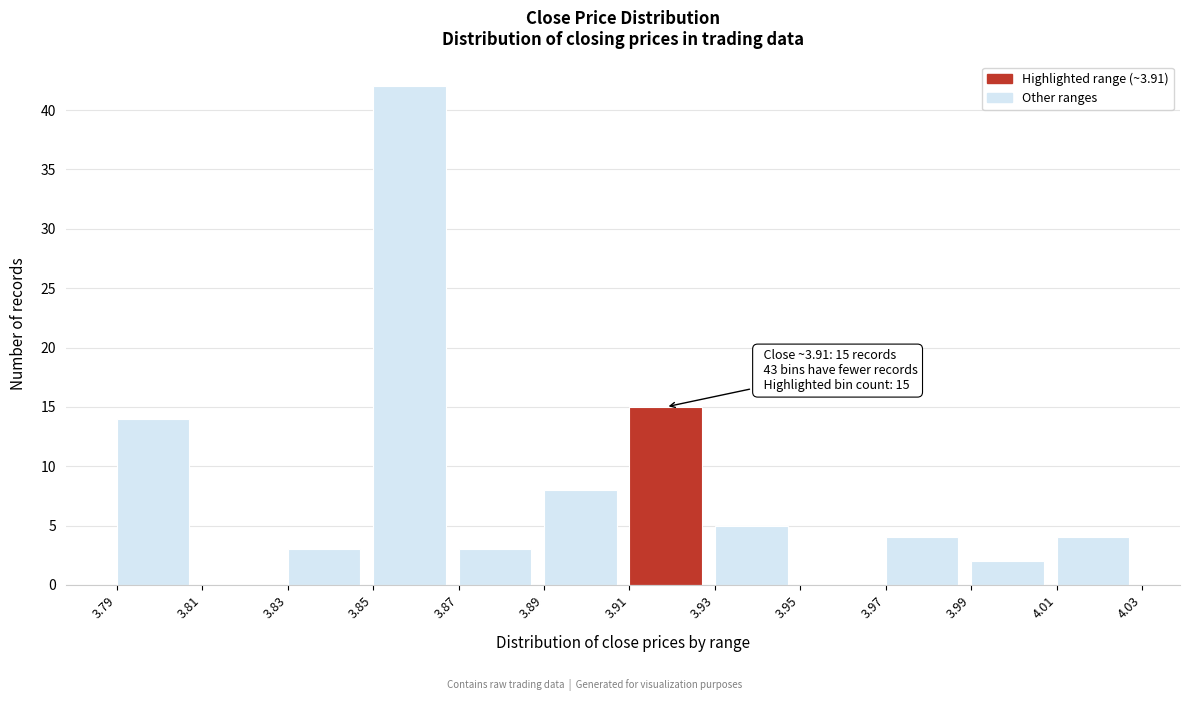

Over which range of the x-axis is the bar tallest?

3.85 to 3.87